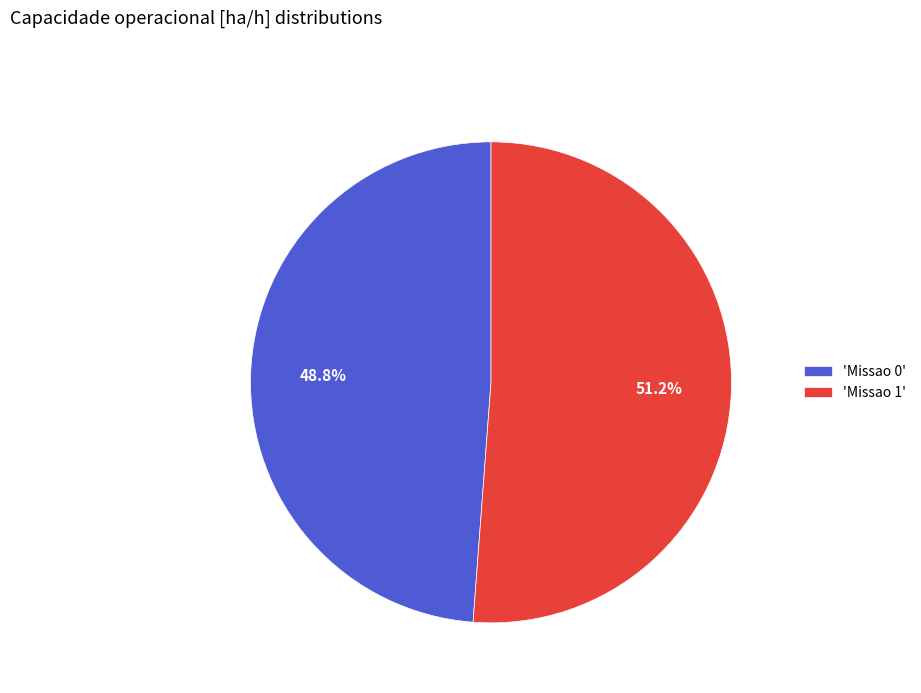

What percentage is NOT represented by 'Missao 0'?

51.2%